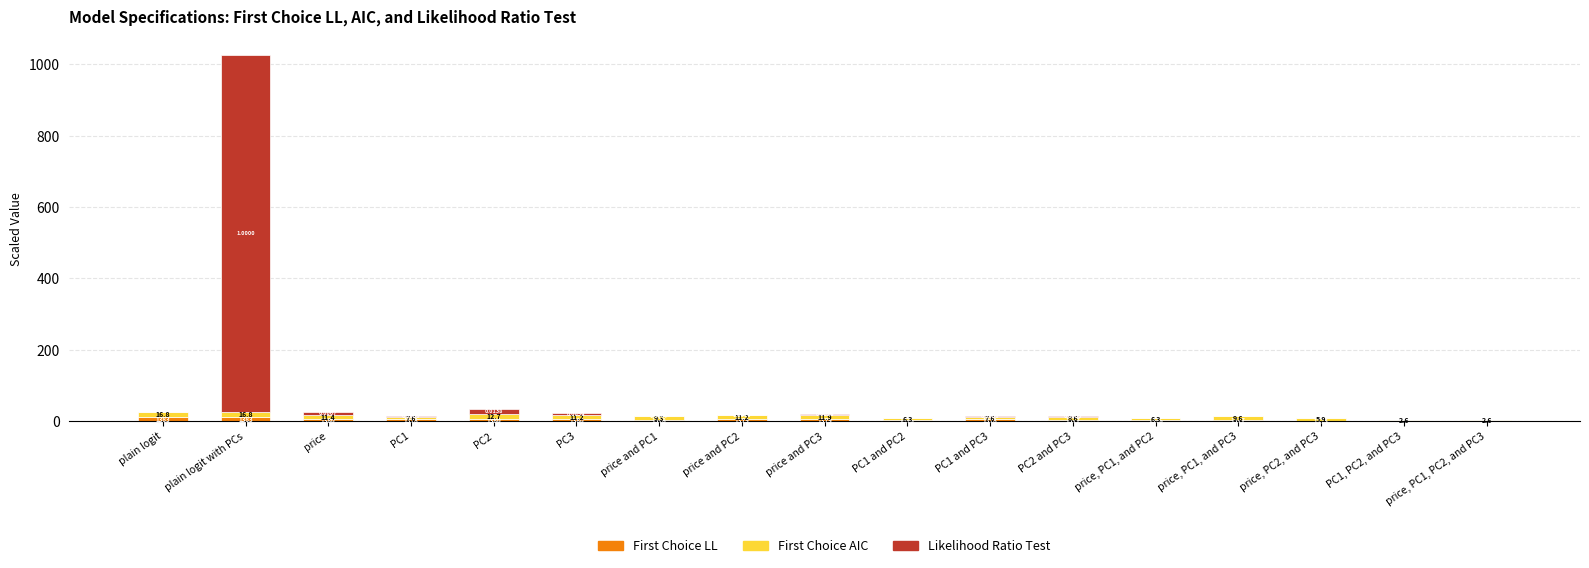

What is the total value across all series at price, PC1, PC2, and PC3?

2.6